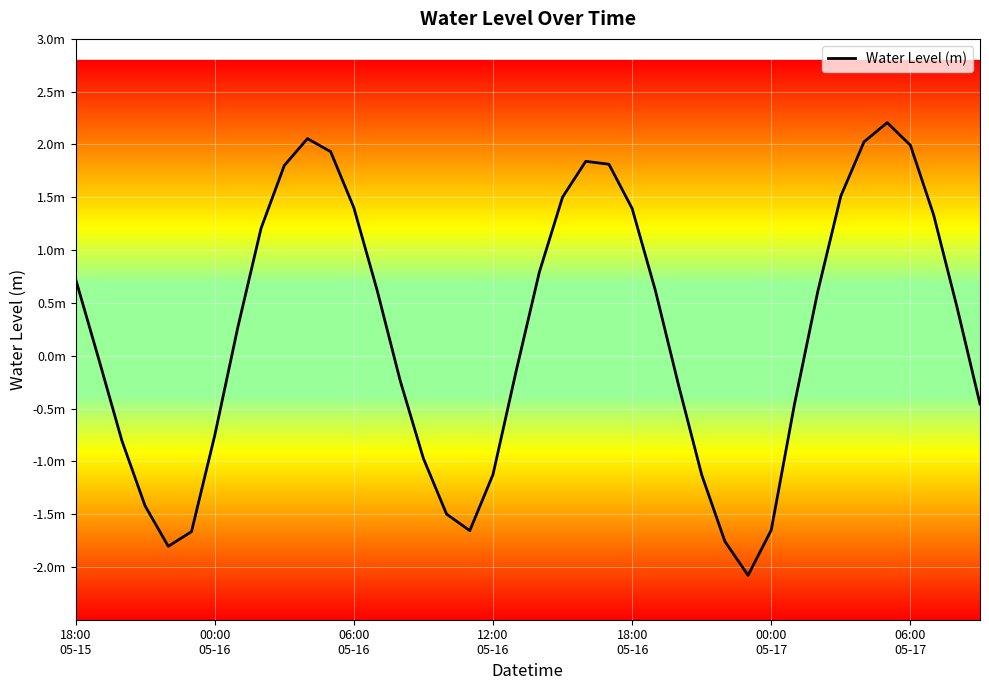

Does the chart have visible grid lines?

Yes